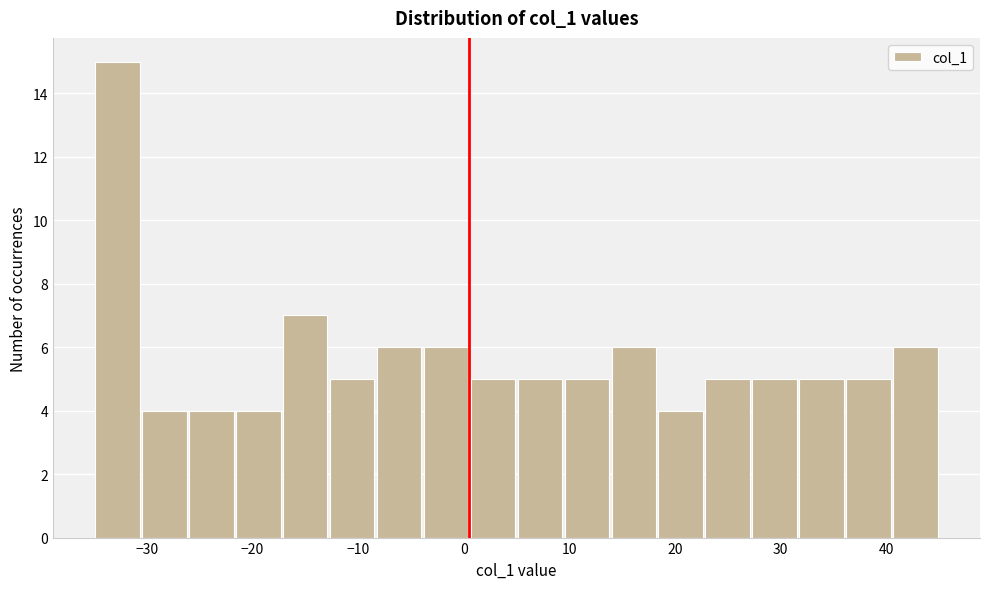

How tall is the bar that spans 18 to 23 on the x-axis? Neither the bar edges nor the heights are printed on the chart, so give them approximately, as read against the axes.

4